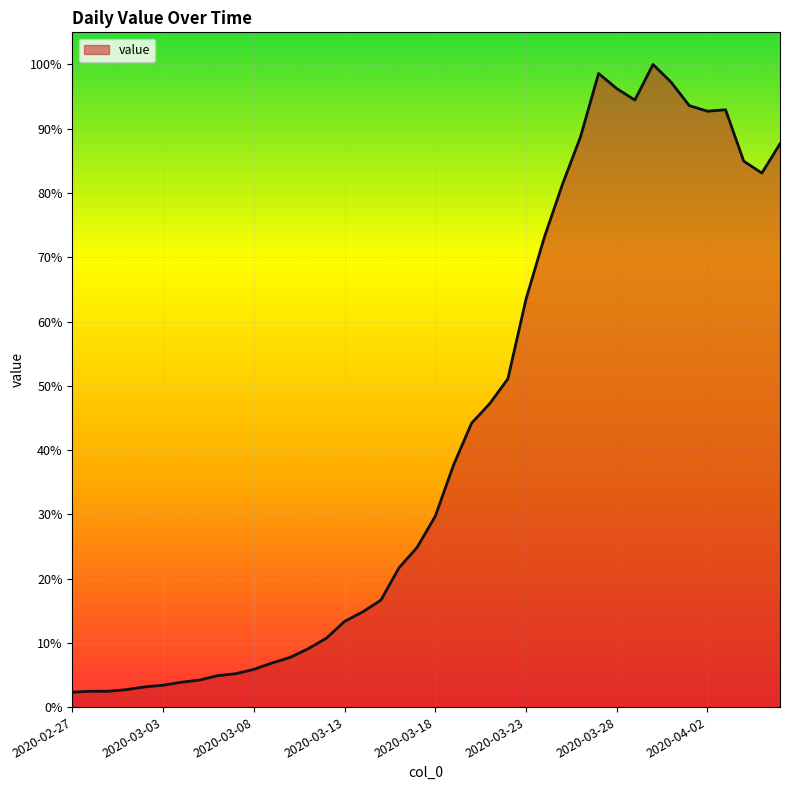

Does the chart display data point markers on the line(s)?

No